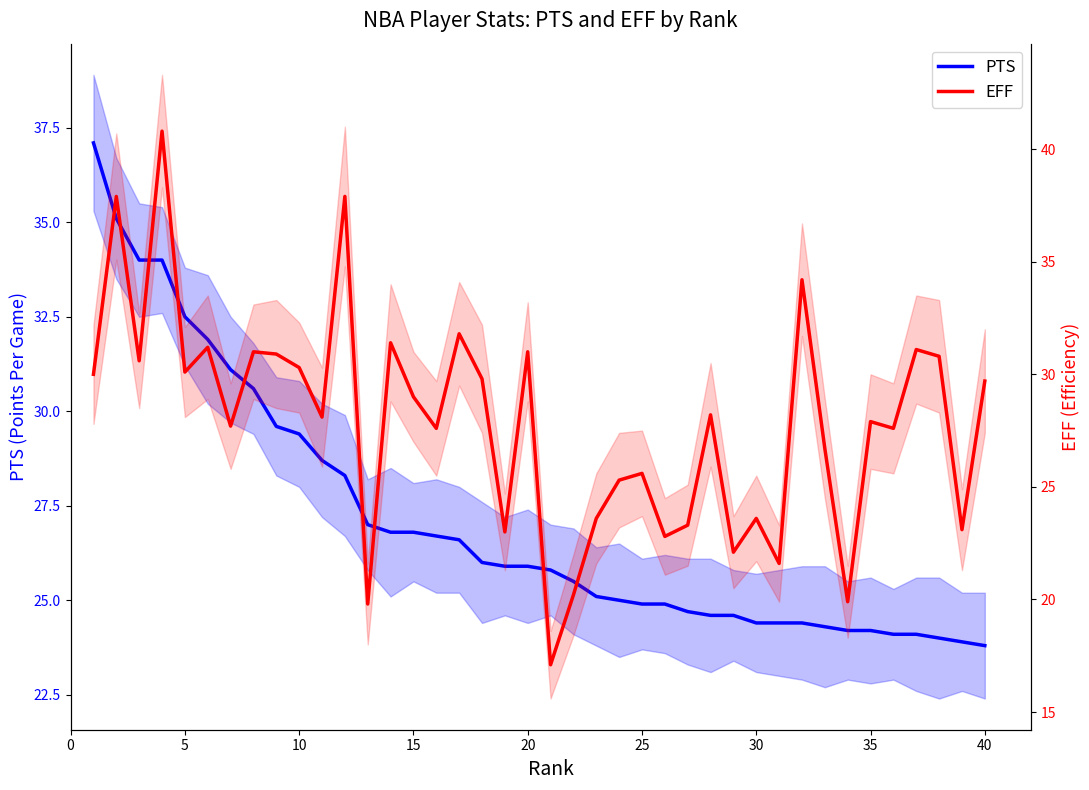

The PTS series shows 18.2 at 10. True or false?

False